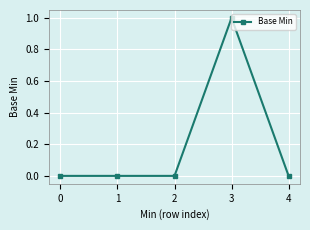

Which label corresponds to the largest value in the chart?

3